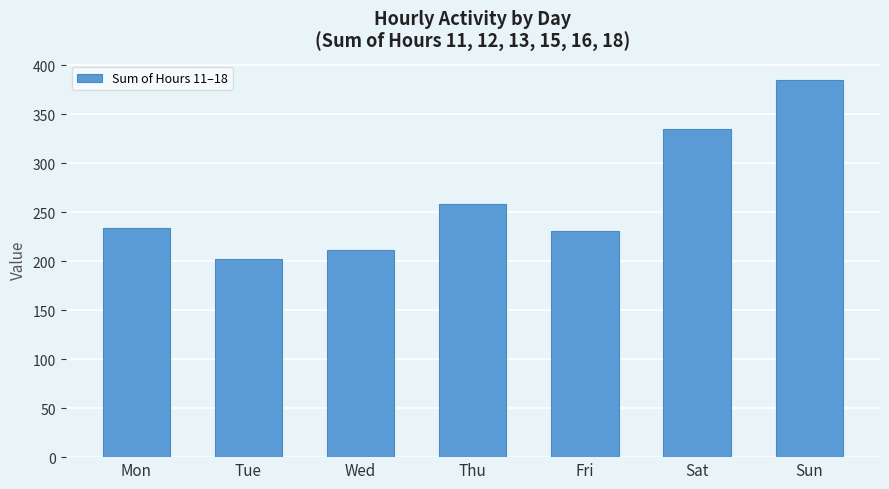

Reading right to left, transcribe all the data shown in this chart.

Sun=385	Sat=335	Fri=231	Thu=258	Wed=211	Tue=202	Mon=234